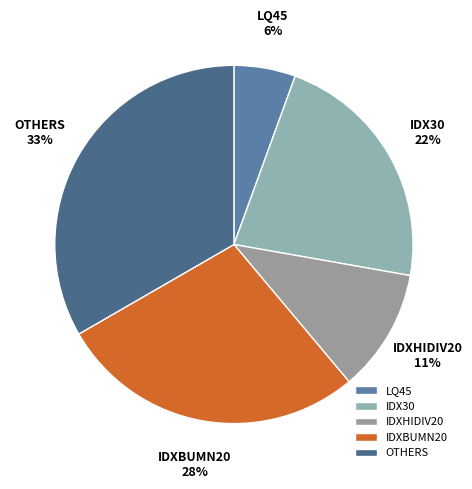

Count the number of slices in the pie.

5